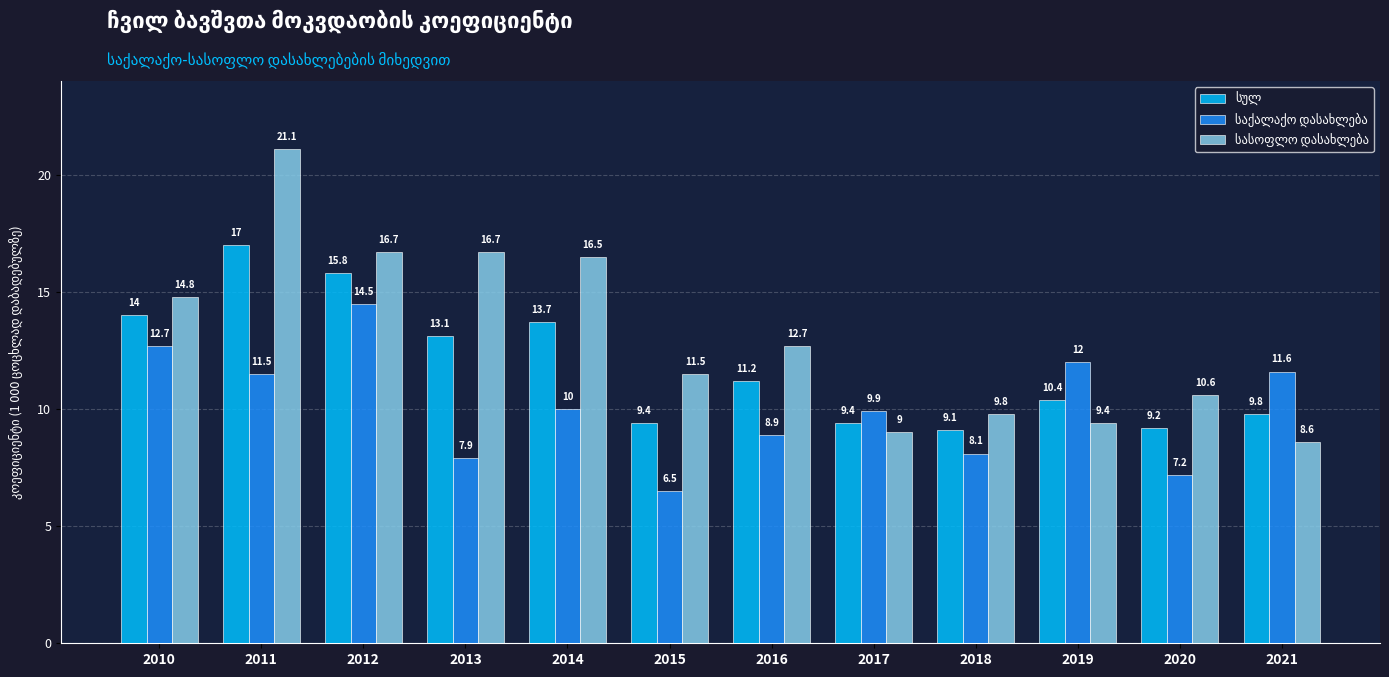

What is the smallest value displayed?

6.5